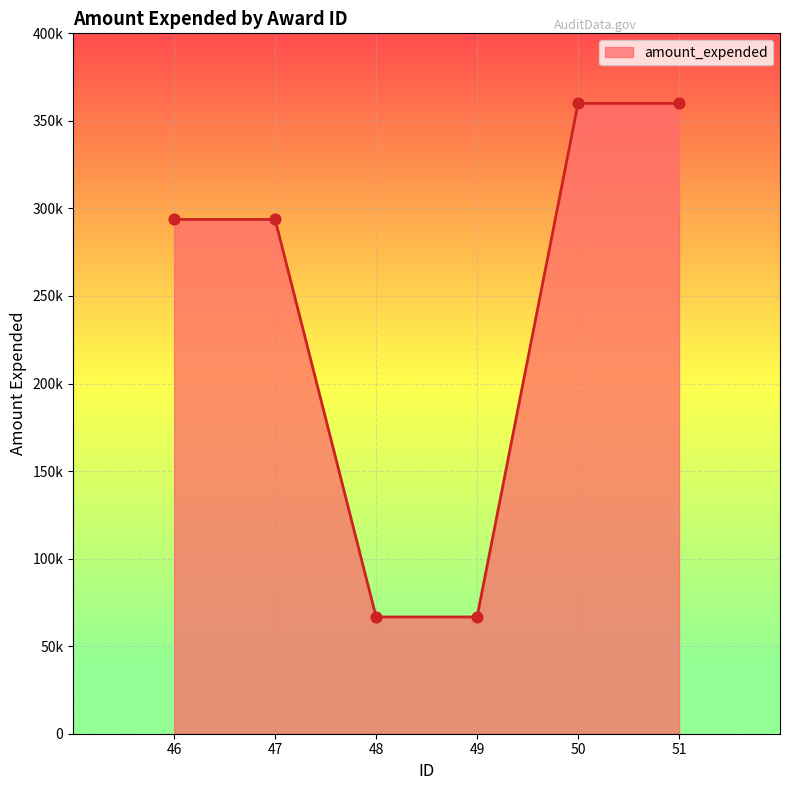

Approximately how many times larger is the value at 50 compared to 49?

5.4